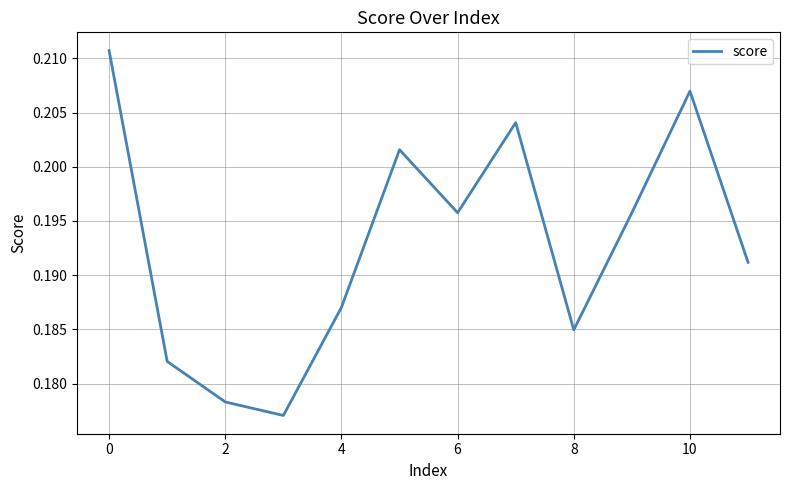

Which has a higher value, 8 or 4?

4